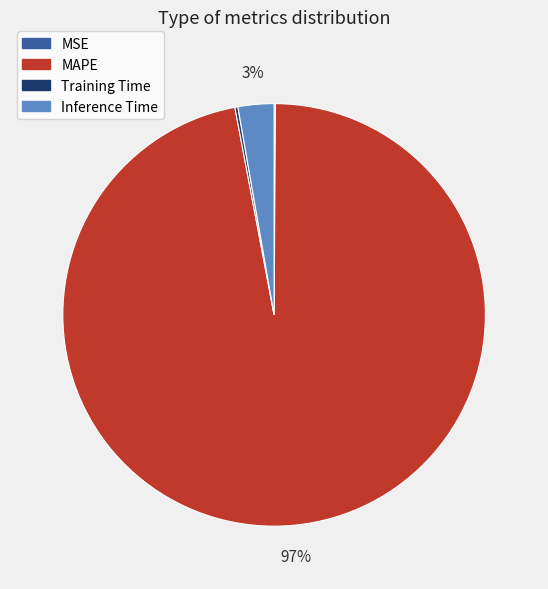

Is there a majority slice in this chart?

Yes